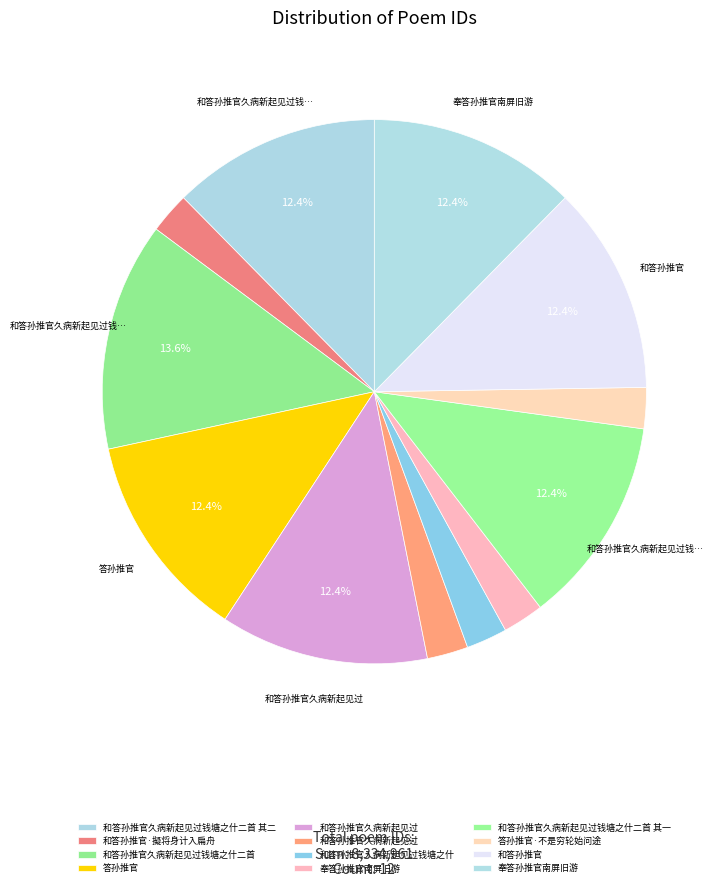

How many slices are in this pie chart?

12